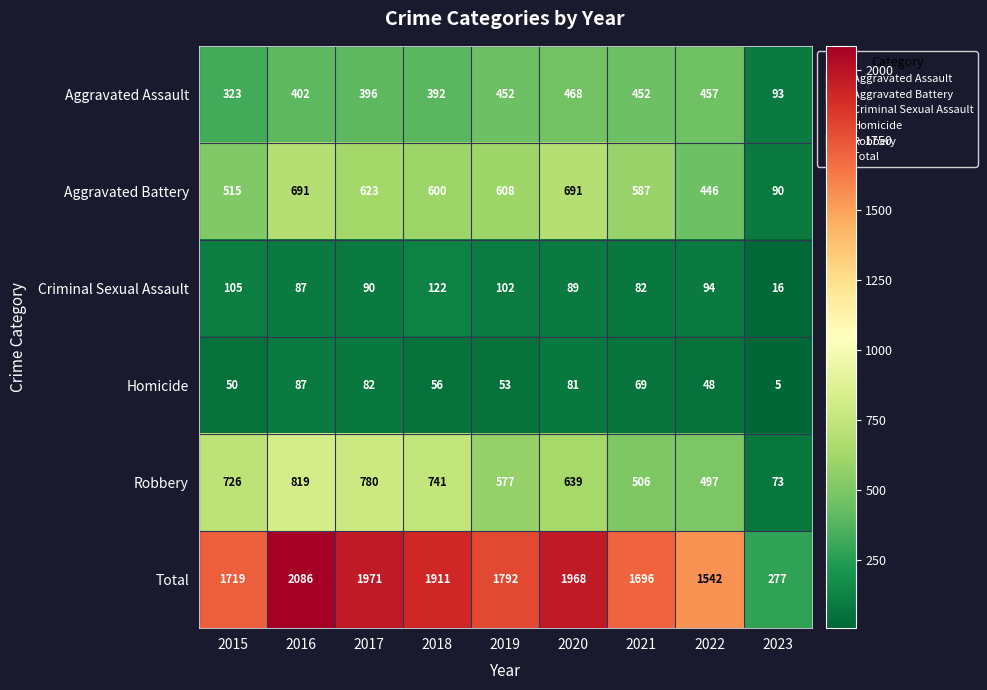

What is the spread (max minus min) of values at 2023?

272